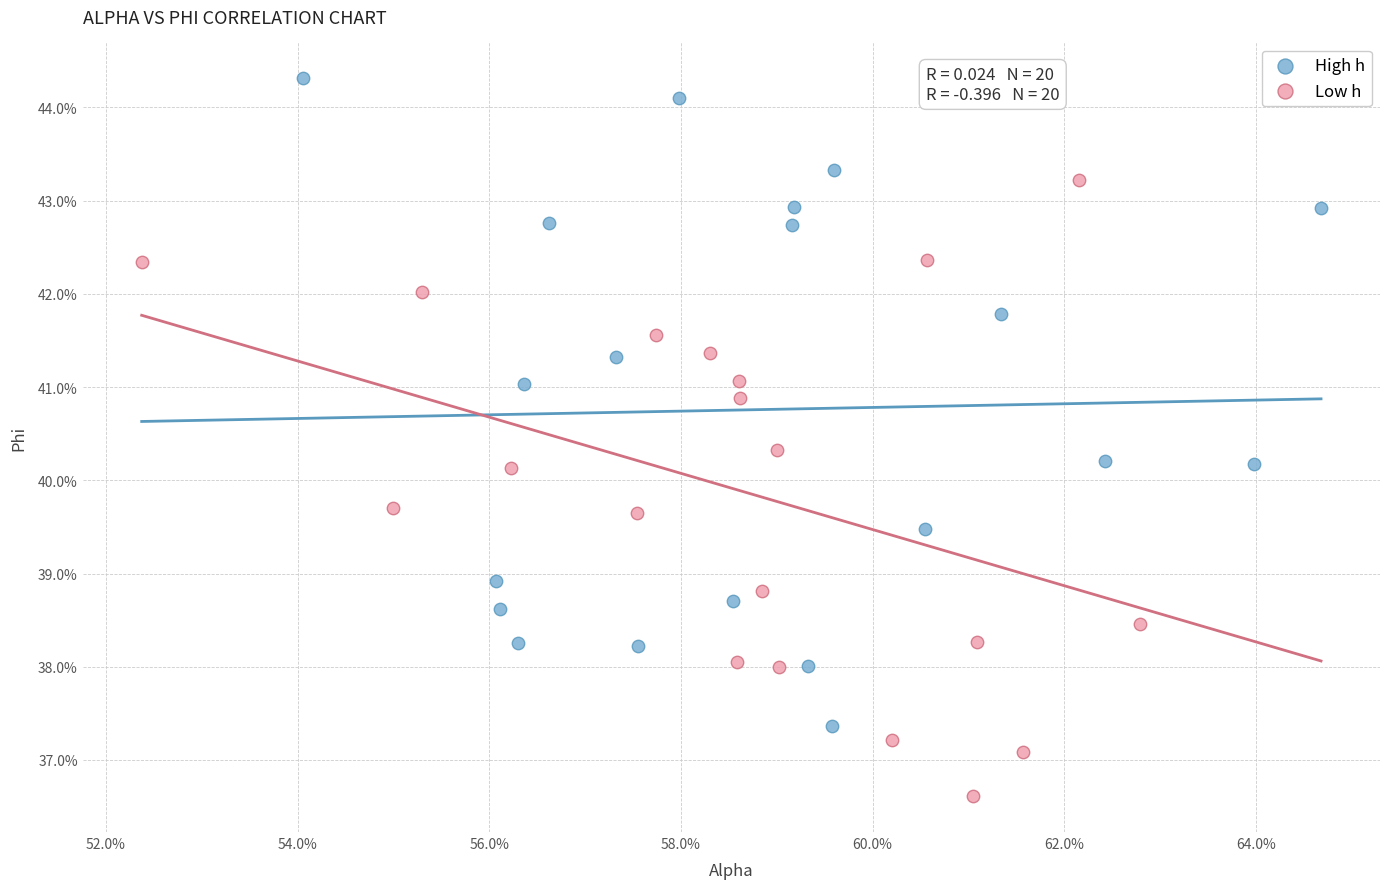

What are all the series names shown in the legend?

High h, Low h